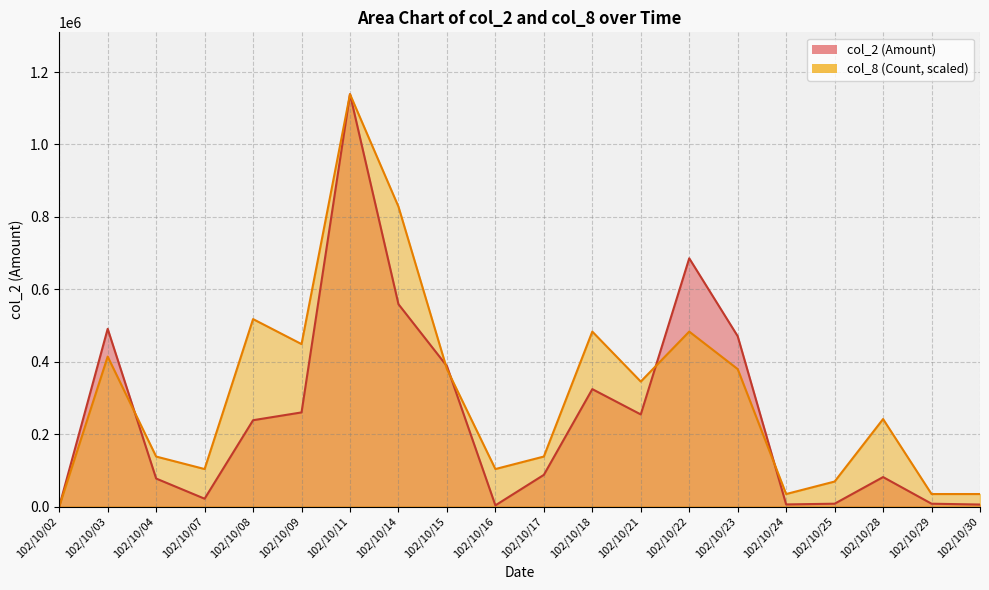

True or false: col_8 (Count) and col_2 (Amount) cross at least once.

True